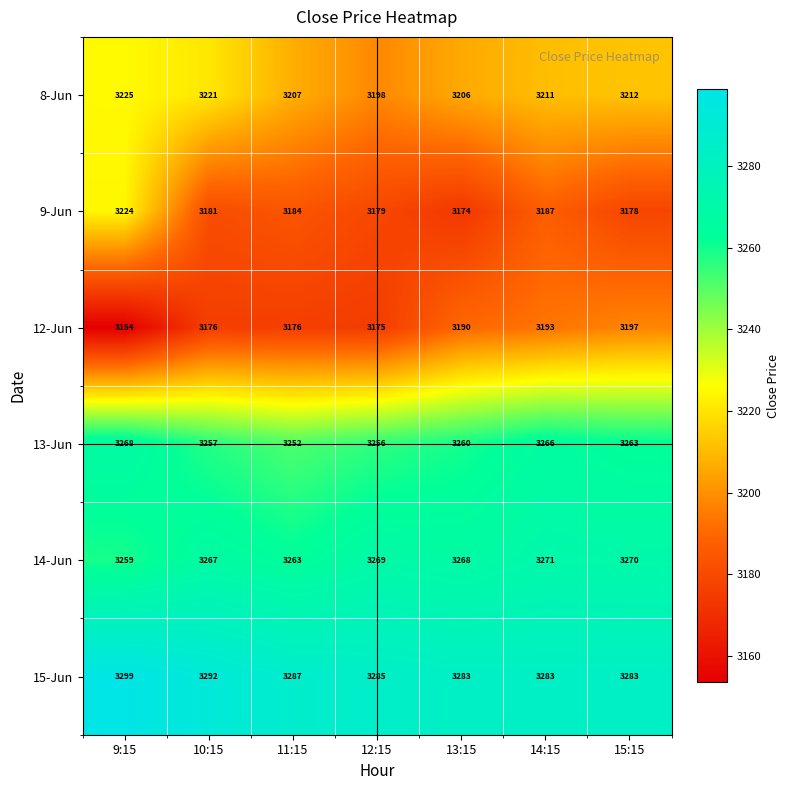

At how many categories does at least one series exceed 3267?

7